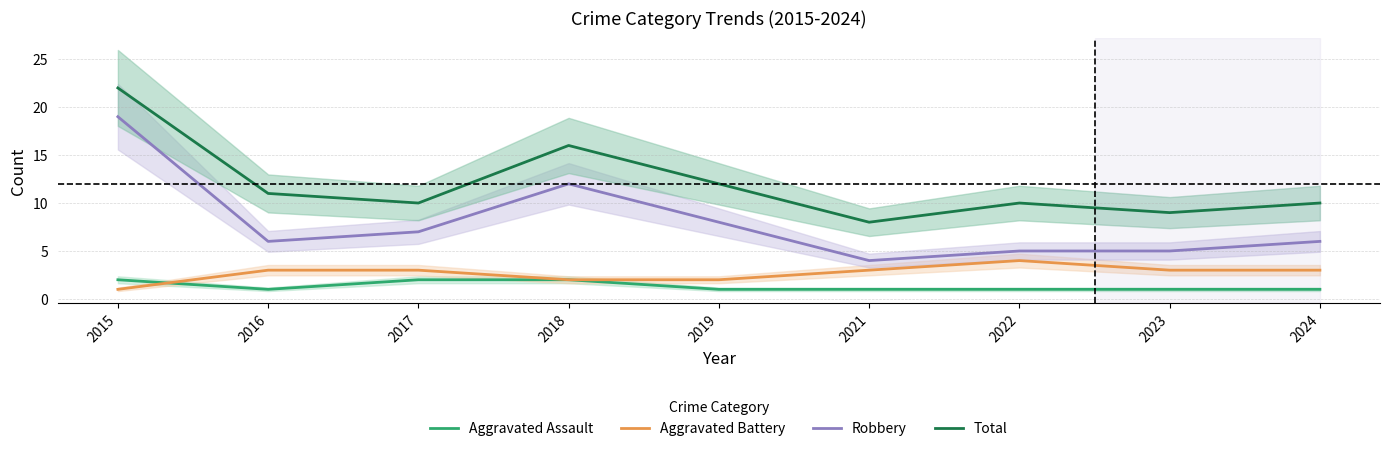

List the labels in order of Aggravated Battery value, largest first.

2022, 2016, 2017, 2021, 2023, 2024, 2018, 2019, 2015